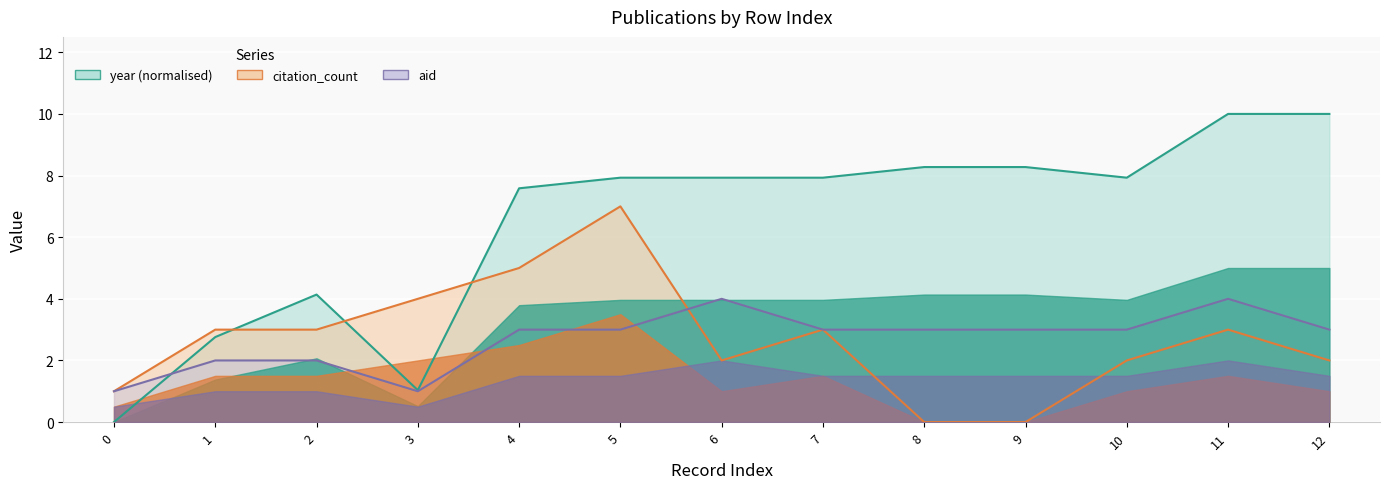

What is the total value across all series at 12?

15.0